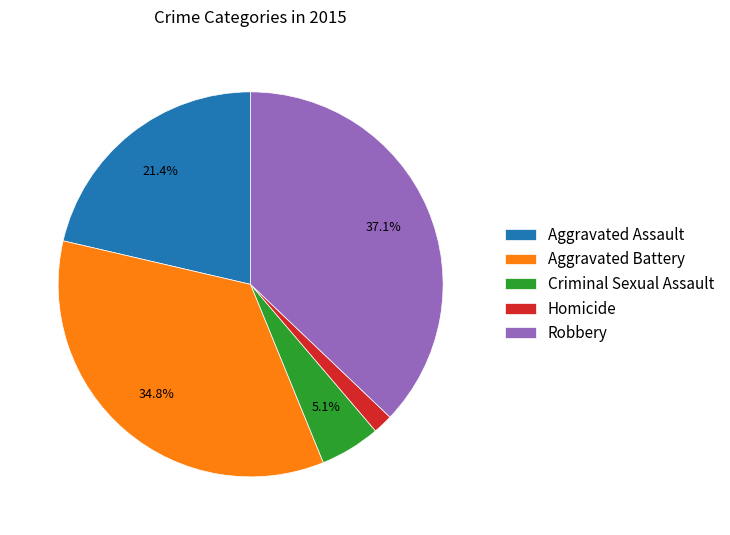

Is it true that Aggravated Assault is 9% of the pie?

False